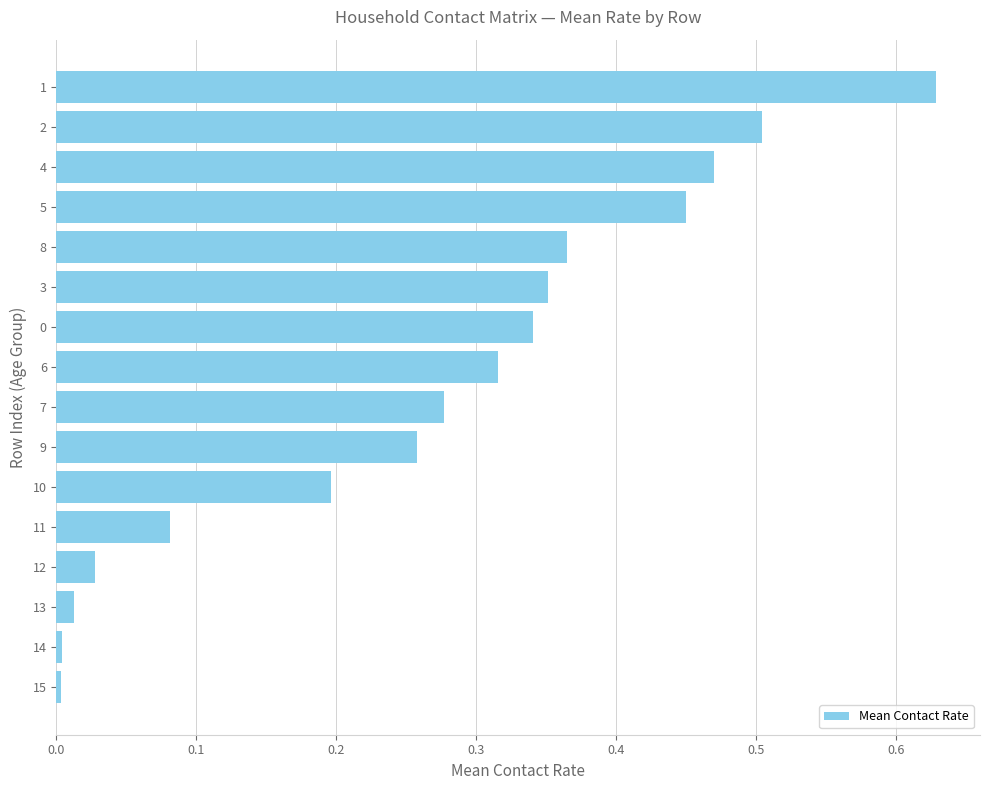

What is the sum of all values?

4.3